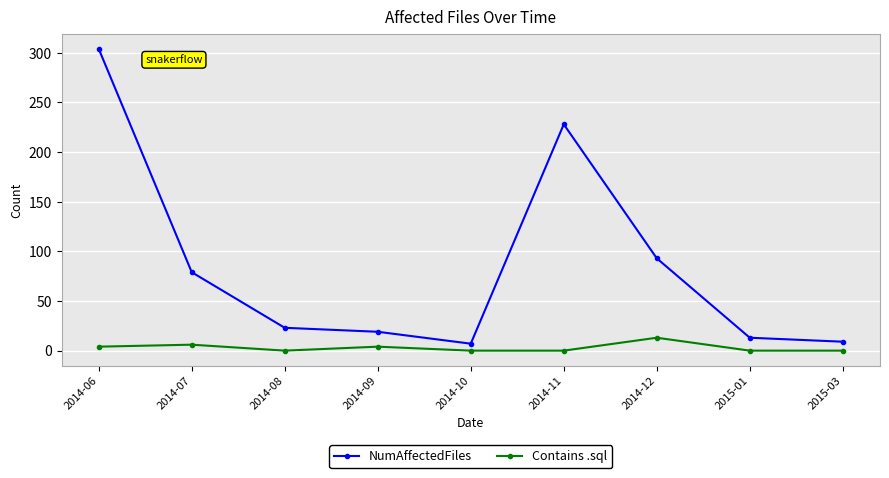

What is the total value across all series at 2014-08?

23